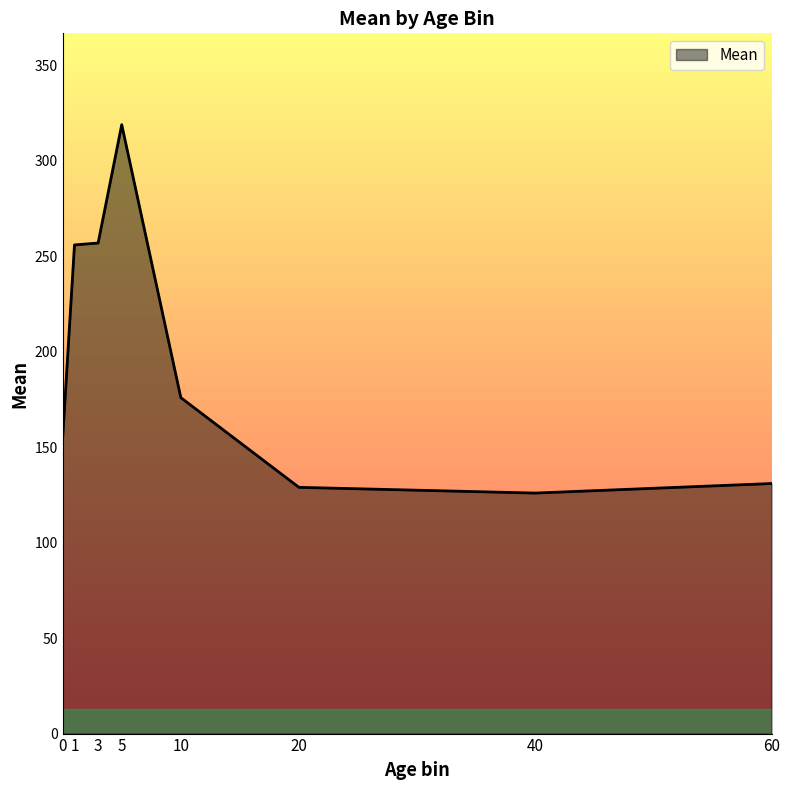

The chart shows a value of 131 at 60. True or false?

True